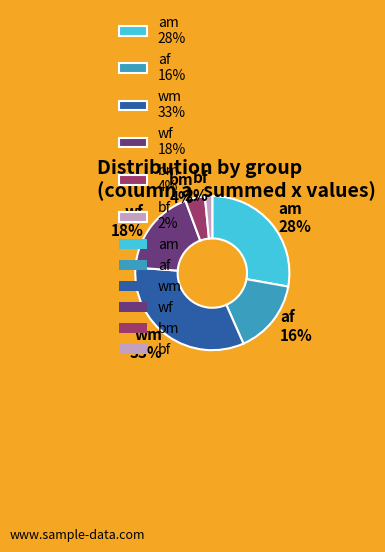

The am 28% slice represents 38% of the pie. True or false?

False